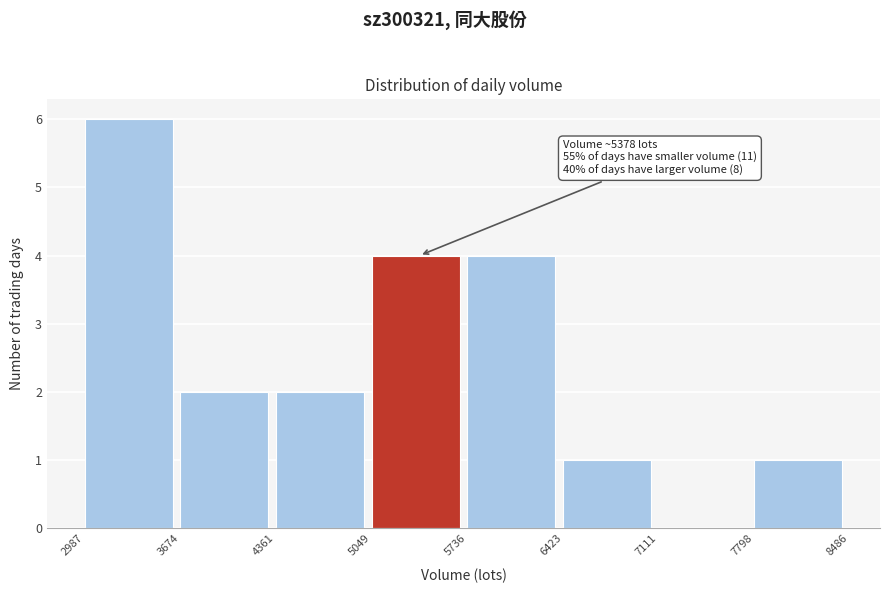

Which range on the x-axis has the tallest bar?

2987 to 3674